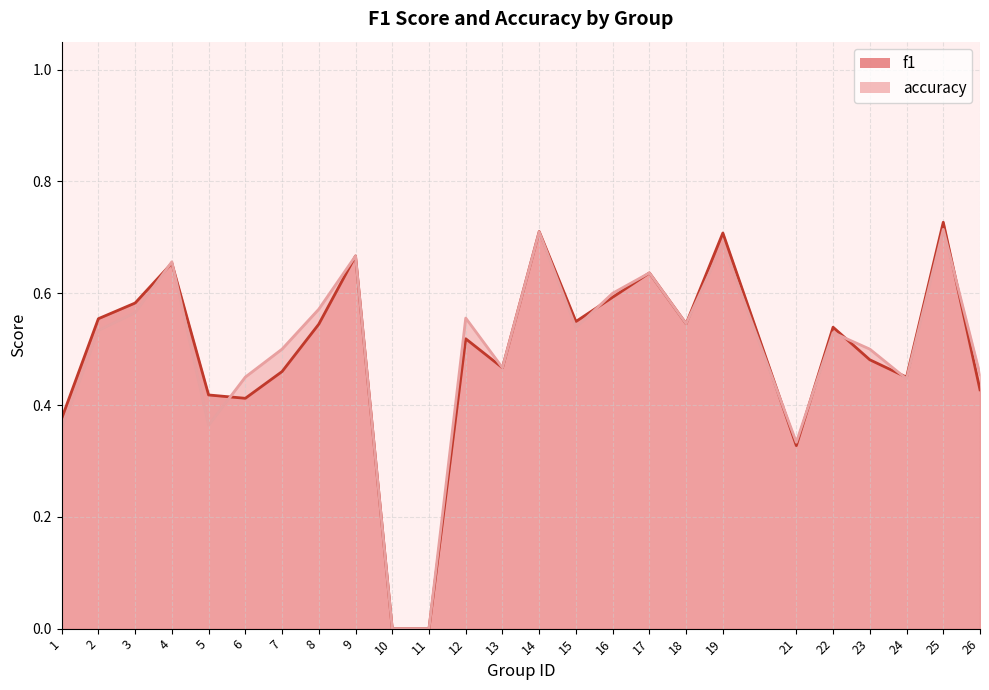

True or false: f1 has a value of 0.5 at 12.

True